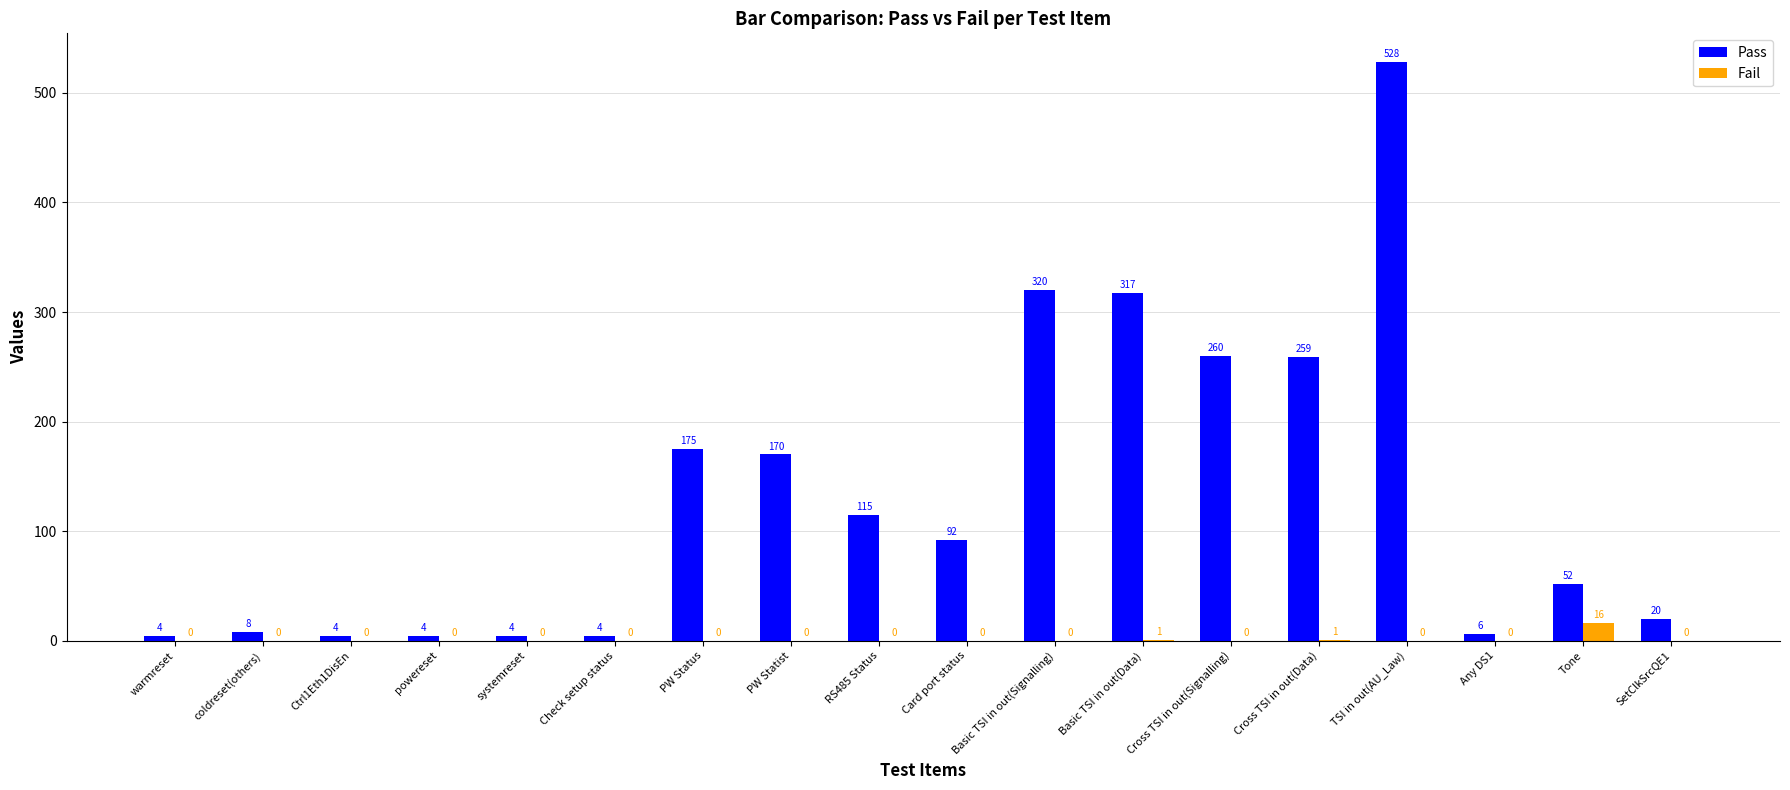

Which label corresponds to the largest value in the chart?

TSI in out(AU_Law)